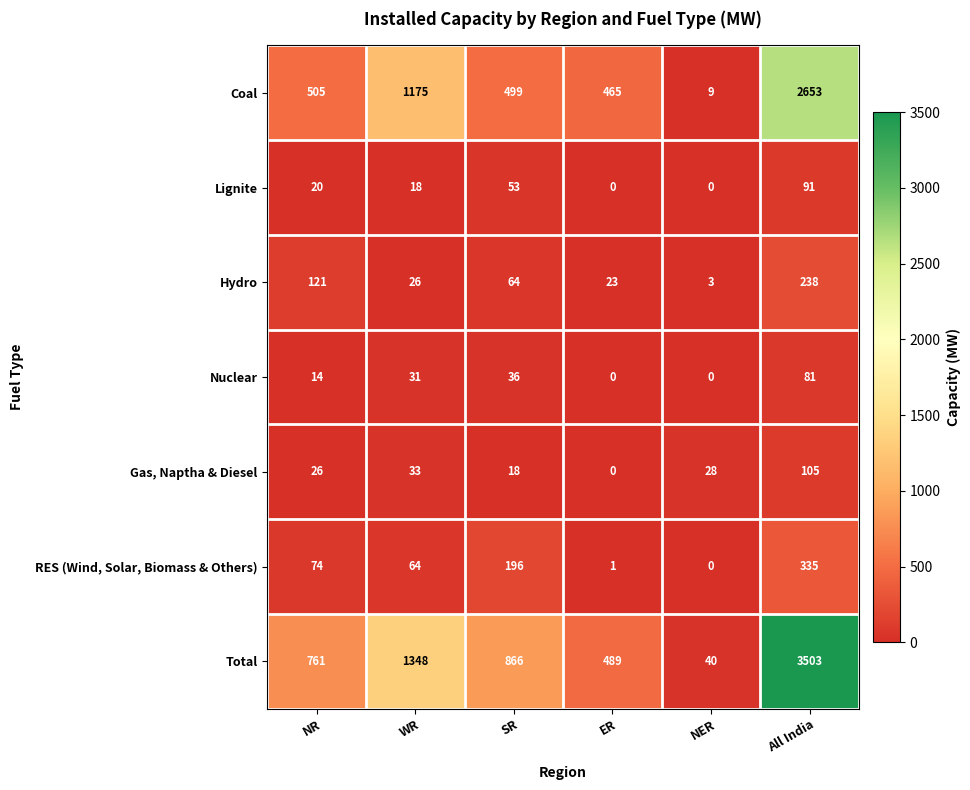

Which series has the largest total across all categories?

Total